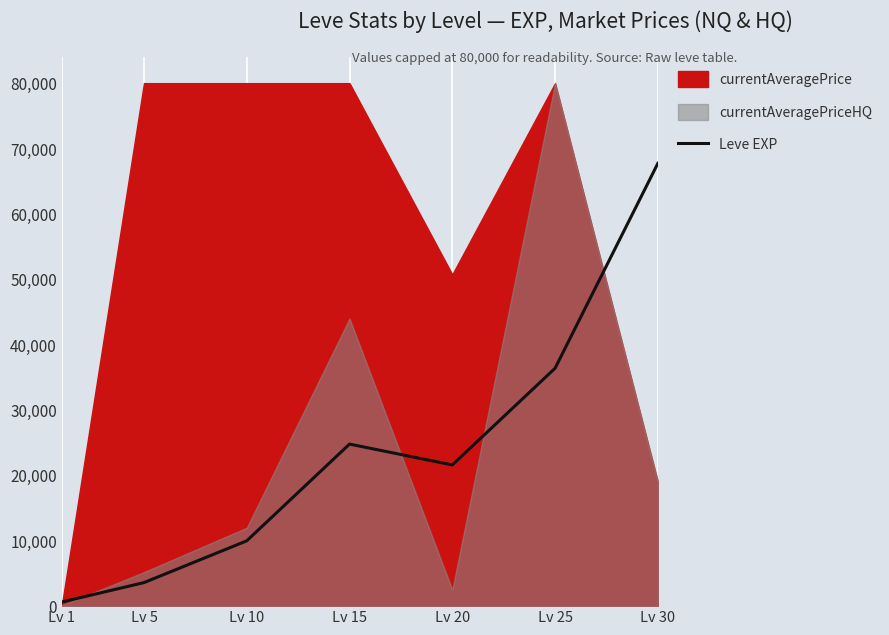

True or false: the data shows 43110 at Lv 15.

False